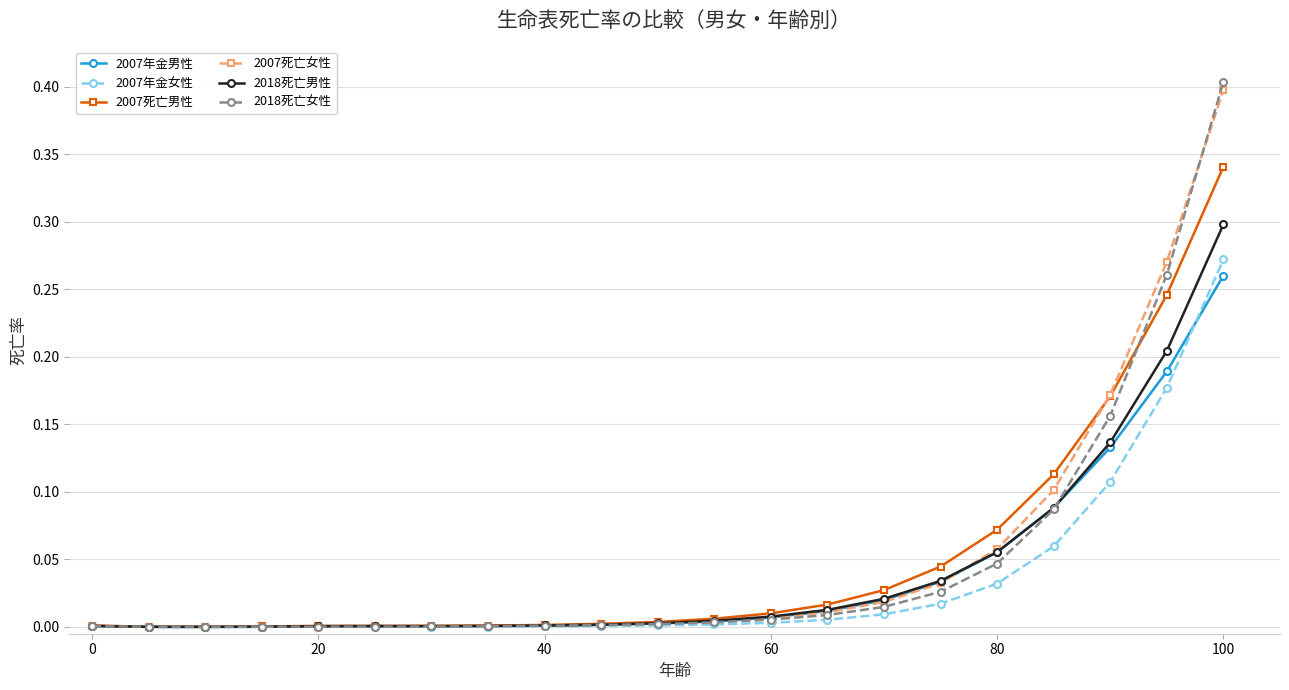

Does the chart display data point markers on the line(s)?

Yes